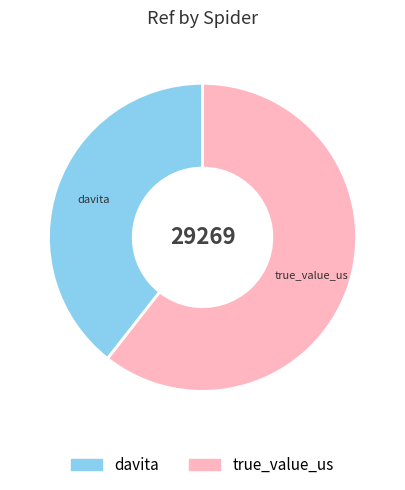

What is the largest slice in the pie chart?

true_value_us